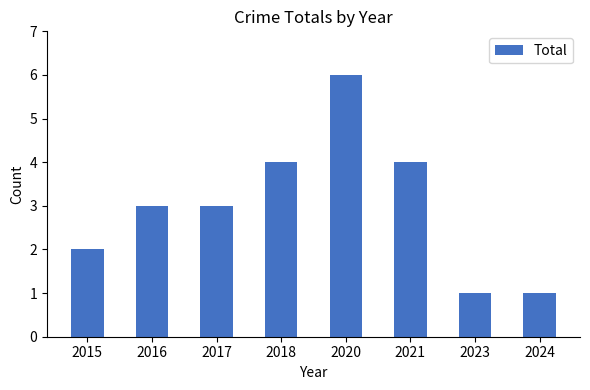

Reading left to right, extract all data points from this chart.

2015=2	2016=3	2017=3	2018=4	2020=6	2021=4	2023=1	2024=1